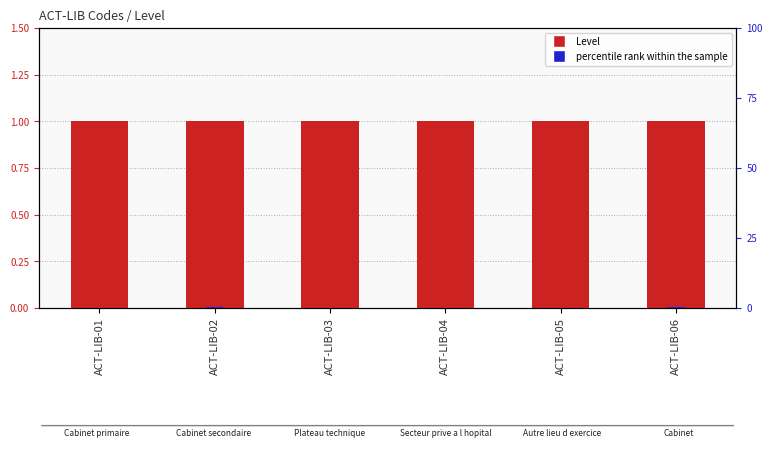

How many categories are shown in the chart?

6